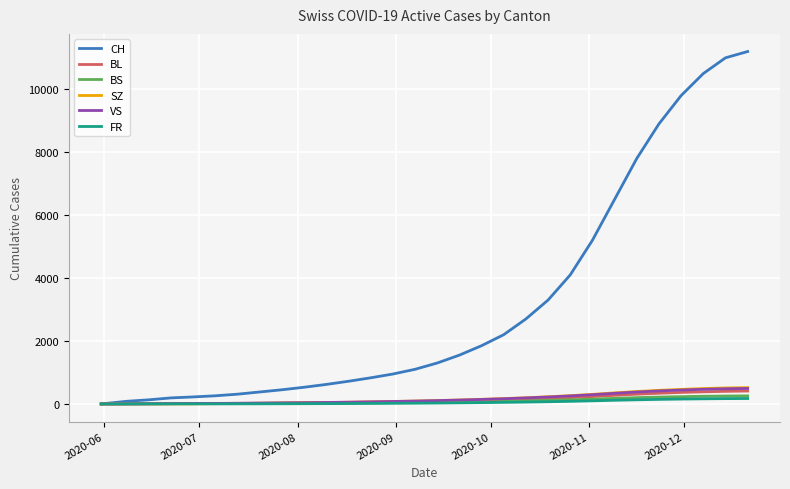

Which series has the widest spread of values?

CH